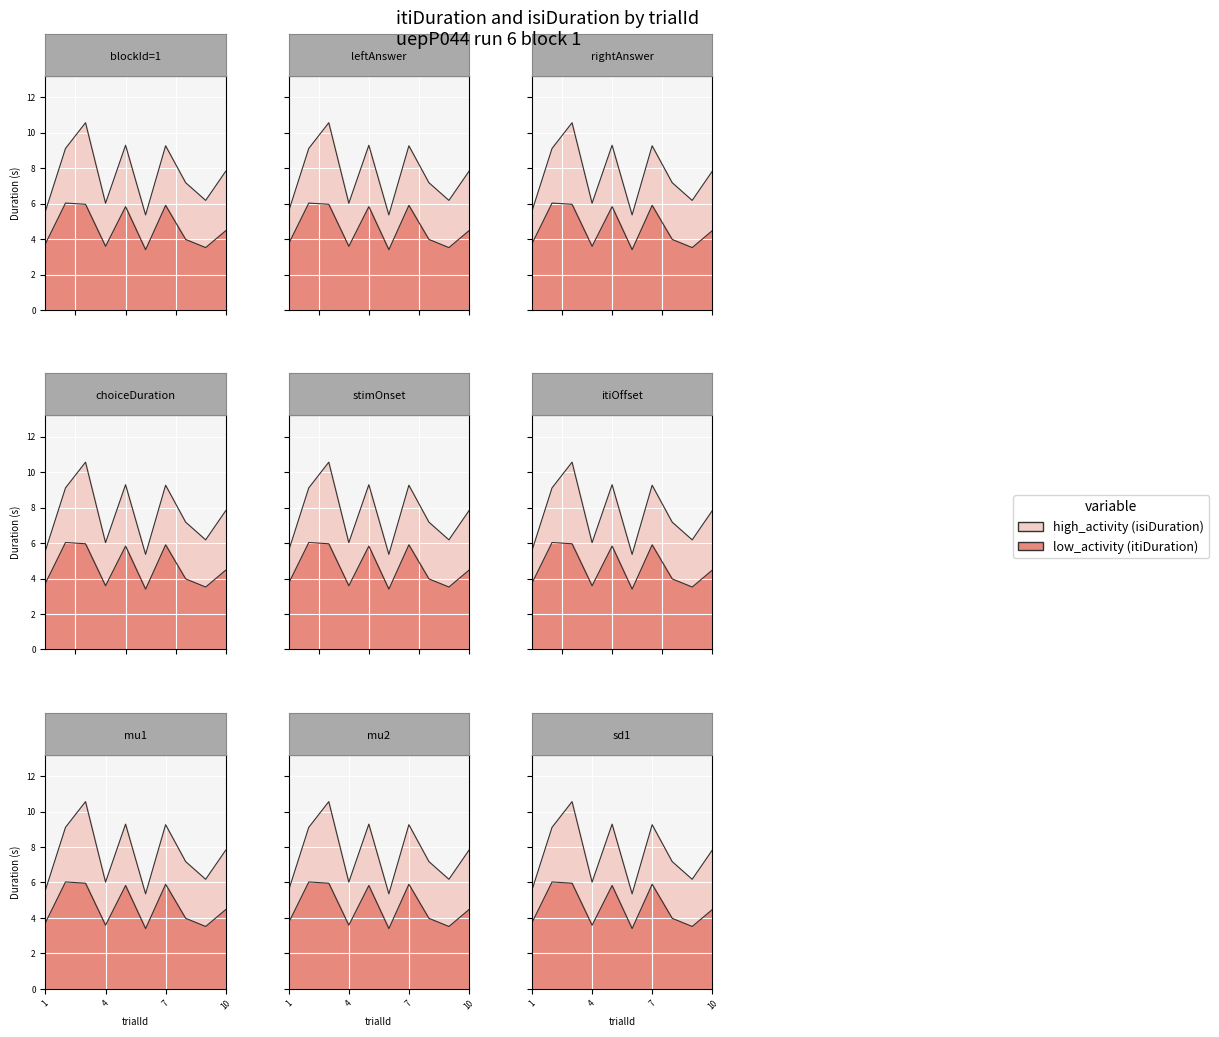

List the labels in order of value, largest first.

2, 3, 7, 5, 10, 8, 1, 4, 9, 6